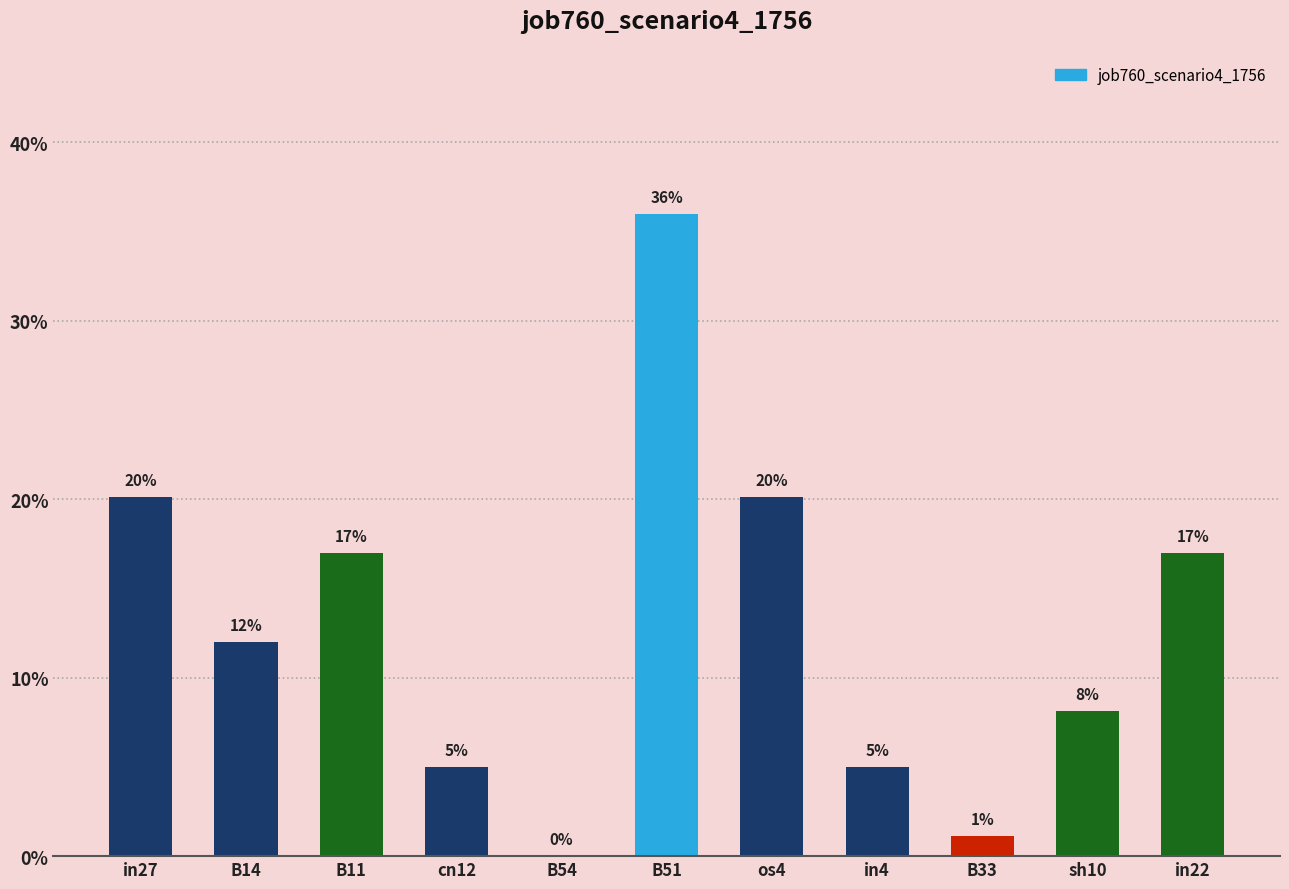

What is the value of the 1st bar from the left?

0.2